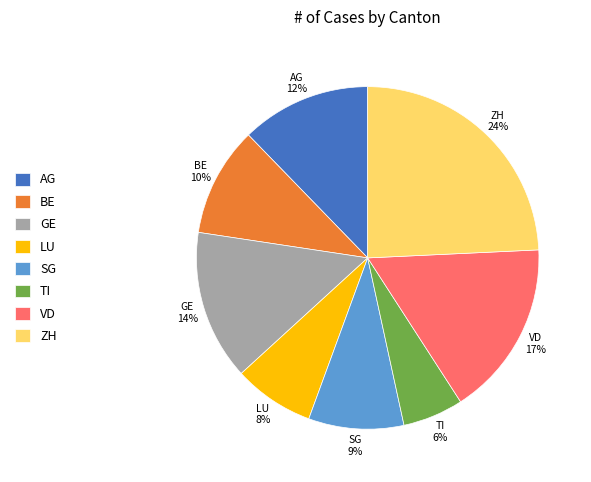

What percentage is the ZH slice, to the nearest percent?

24%